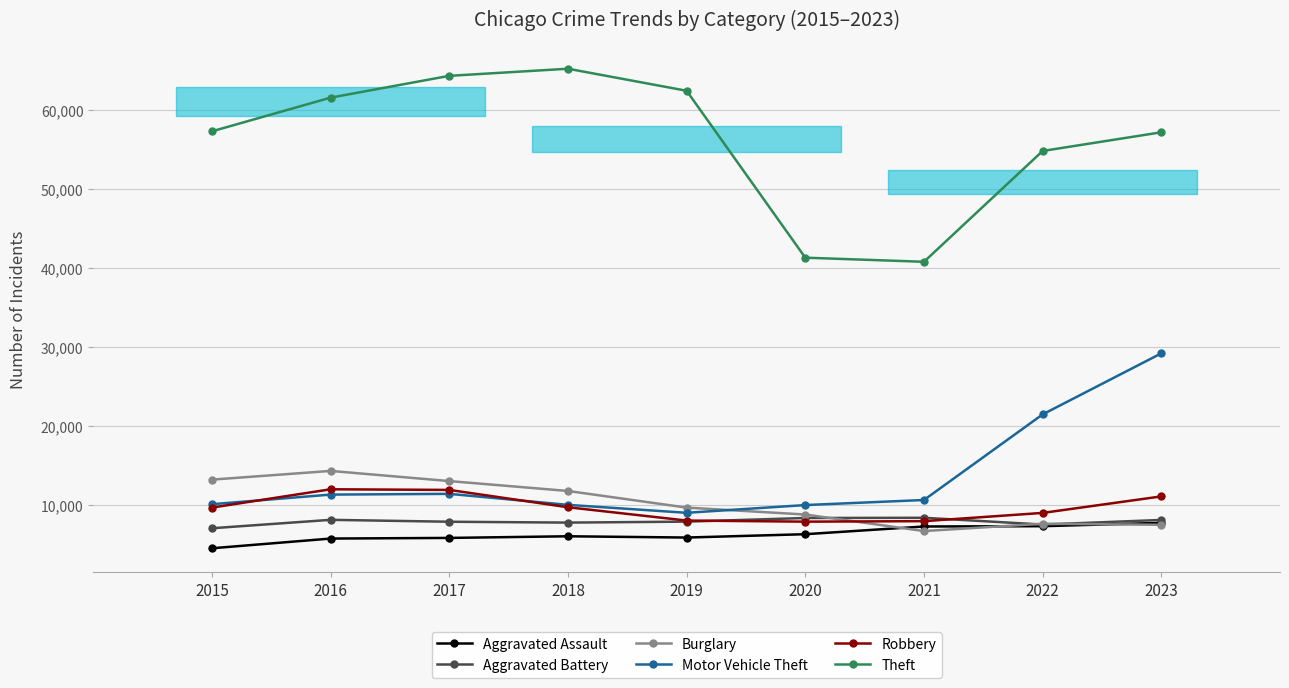

Does the chart display data point markers on the line(s)?

Yes